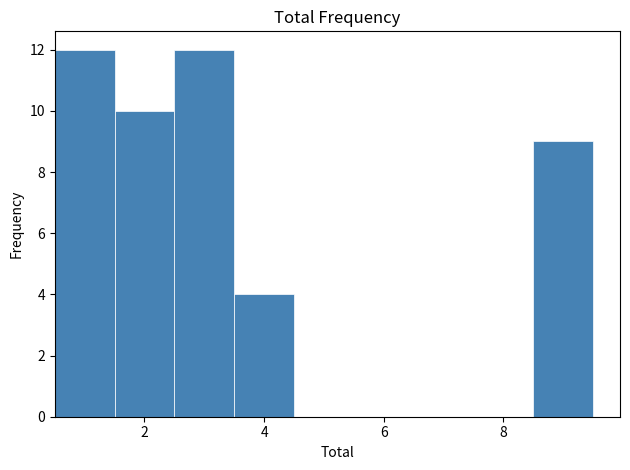

What is the height of the bar covering 8.5 to 9.5 on the x-axis? Neither the bar edges nor the heights are printed on the chart, so give them approximately, as read against the axes.

9